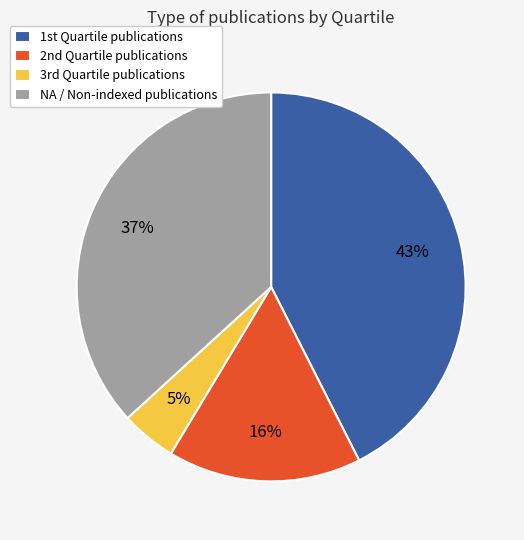

To the nearest percent, what percentage of the pie is NA?

37%